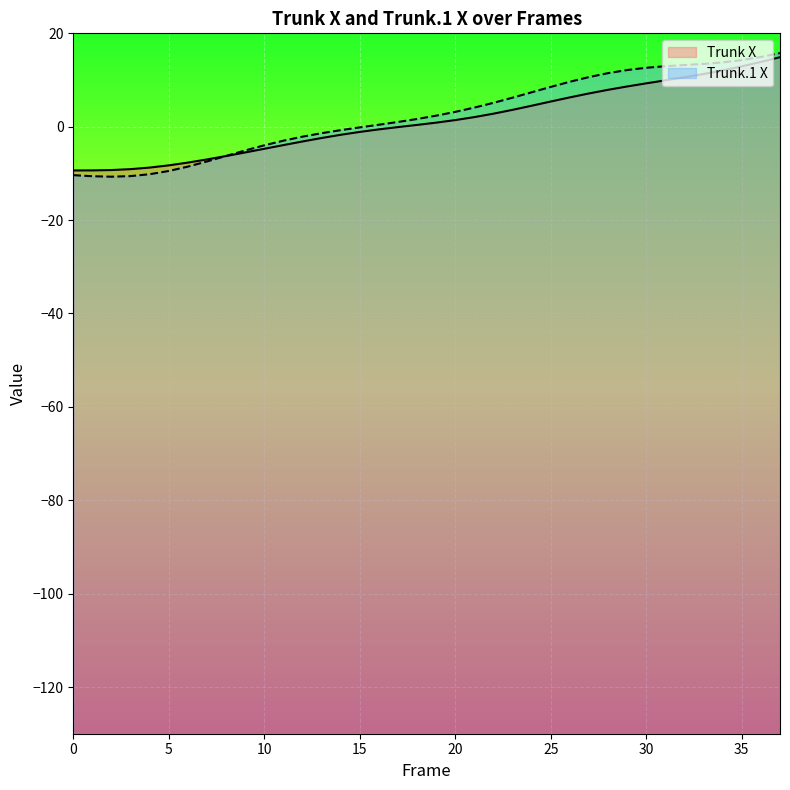

Does the chart display data point markers on the line(s)?

No